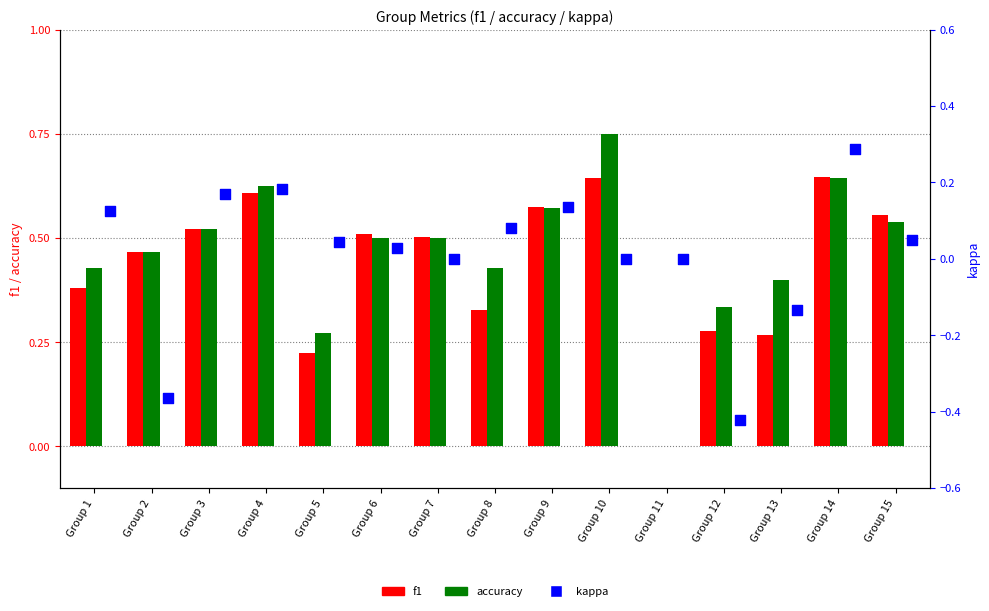

Which series reaches the minimum Y coordinate?

kappa